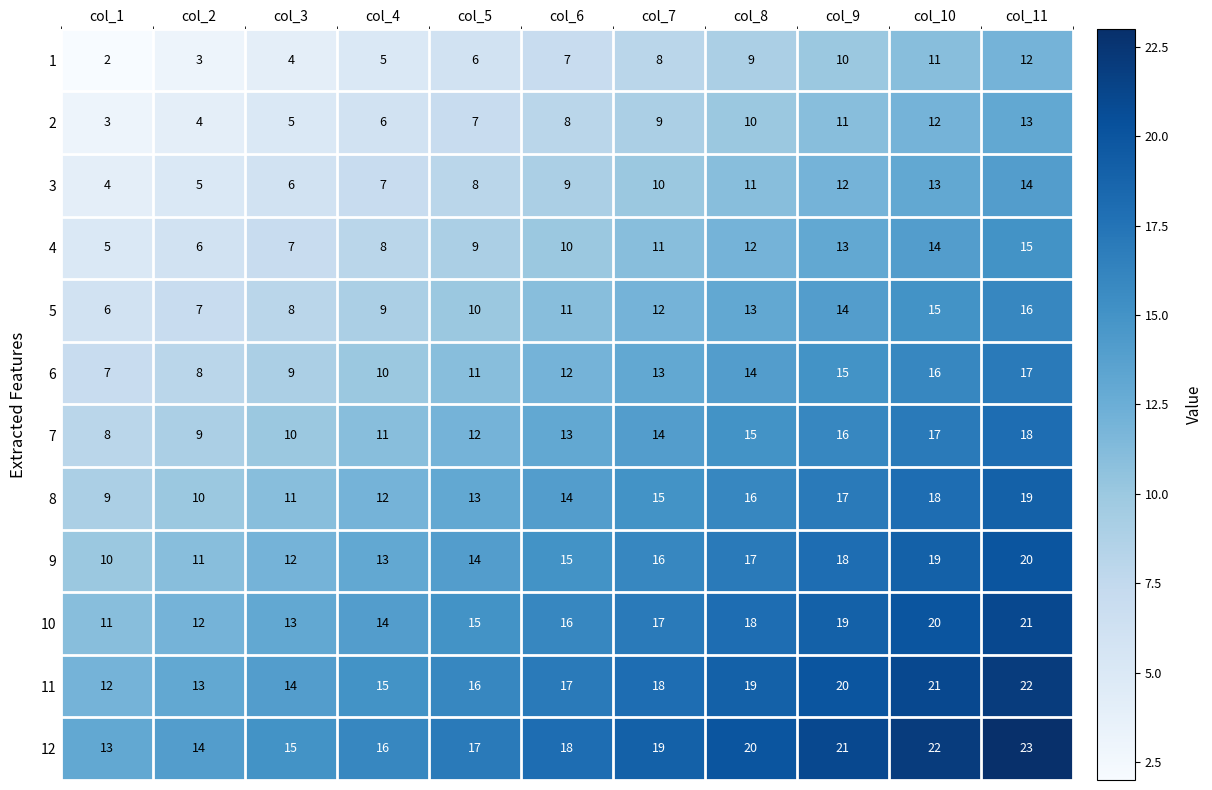

What is the difference between the 10 values at col_6 and col_3?

3